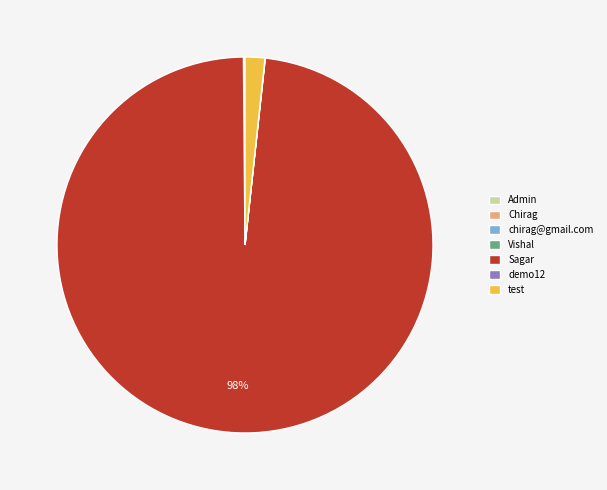

Which slice is the largest?

Sagar